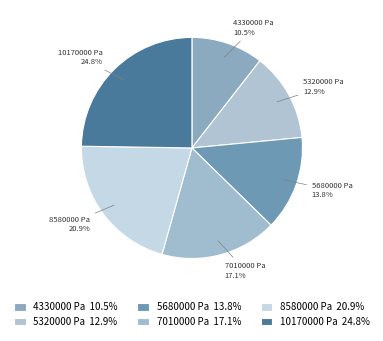

Is 5320000 Pa the majority of the pie?

No